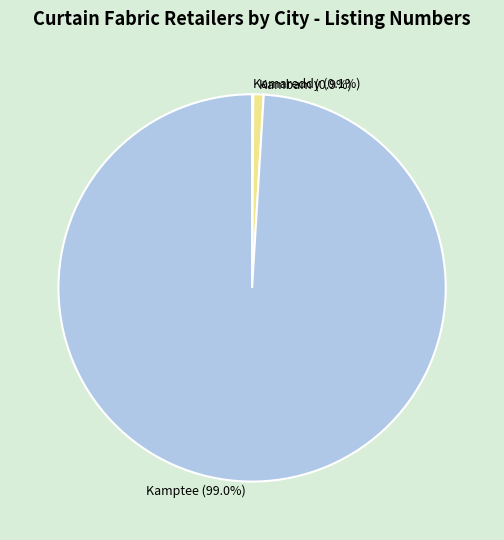

Does Kamptee account for over 50% of the chart?

Yes